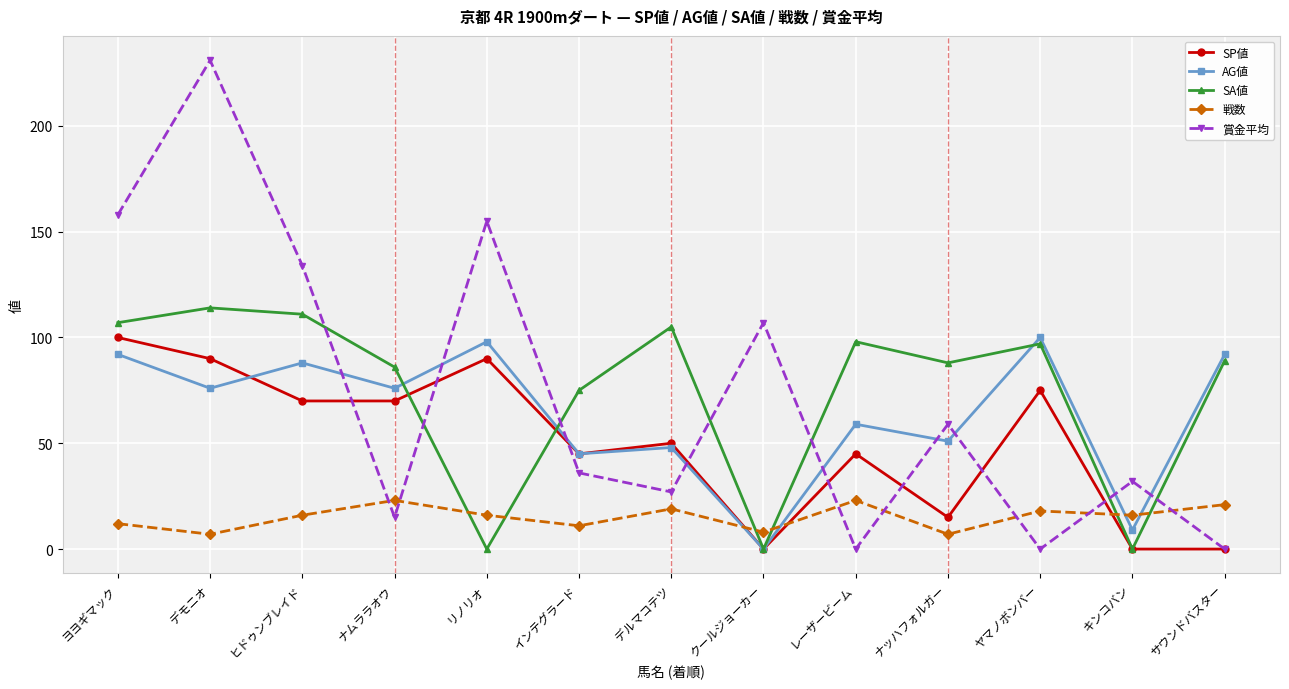

What is the greatest value displayed?

231